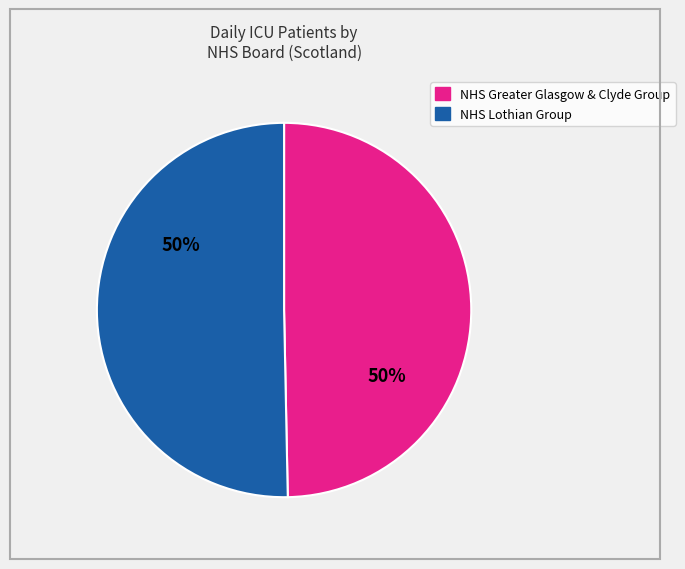

To the nearest percent, what is the average slice percentage?

50%